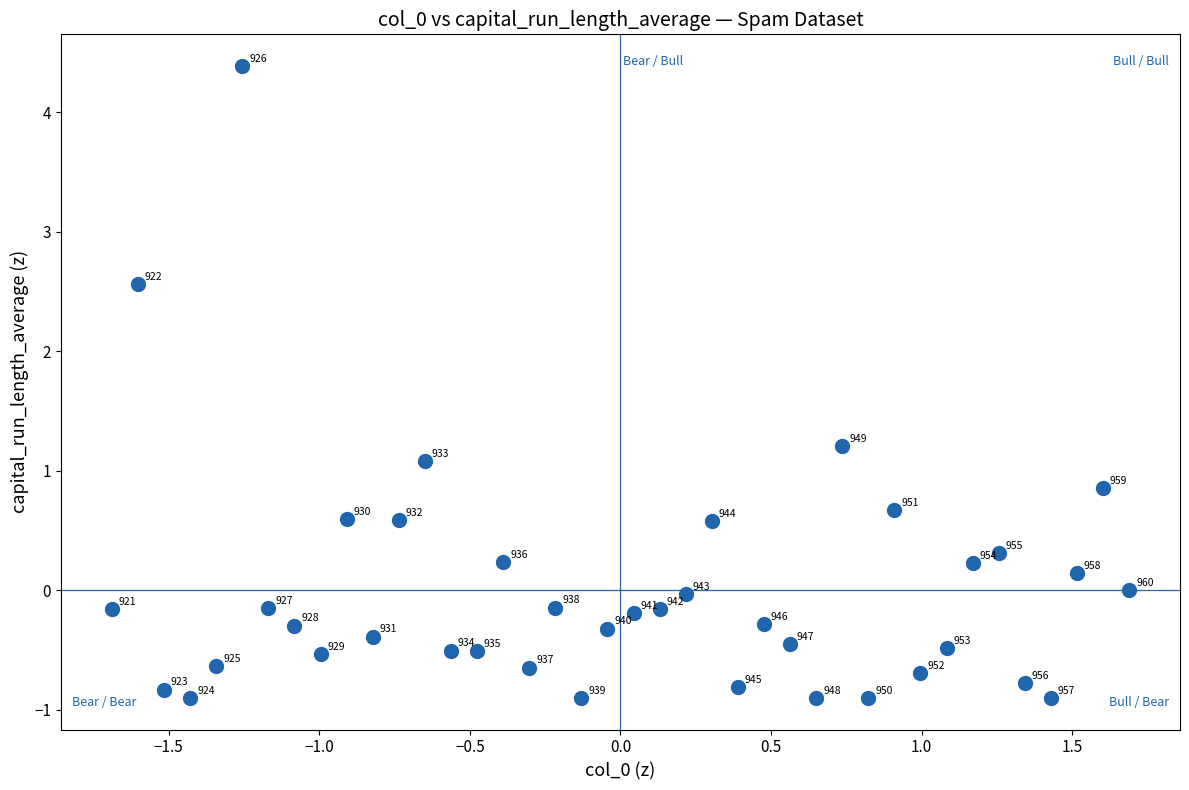

What is the range of Y values (max minus min)?

5.3